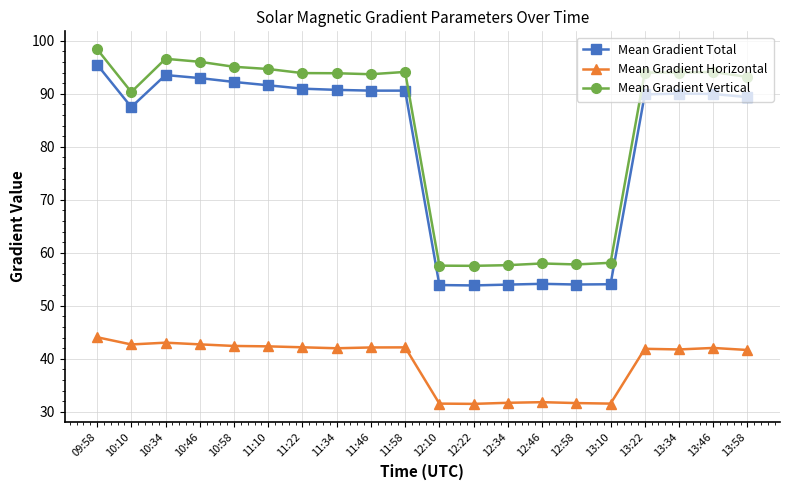

The value of Mean Gradient Vertical at 10:10 is 90.3. True or false?

True